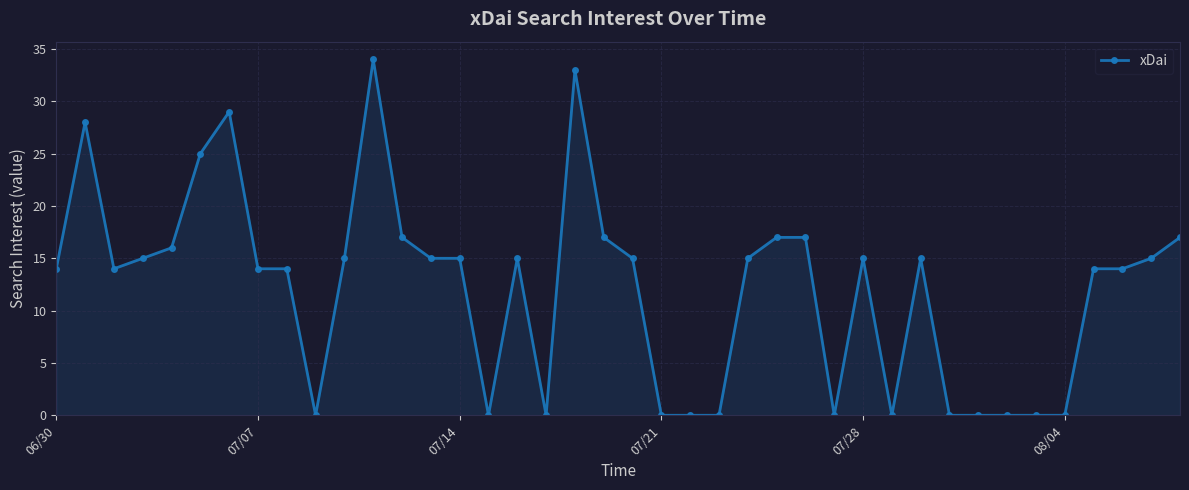

What is the value of the 31st point from the left?

15